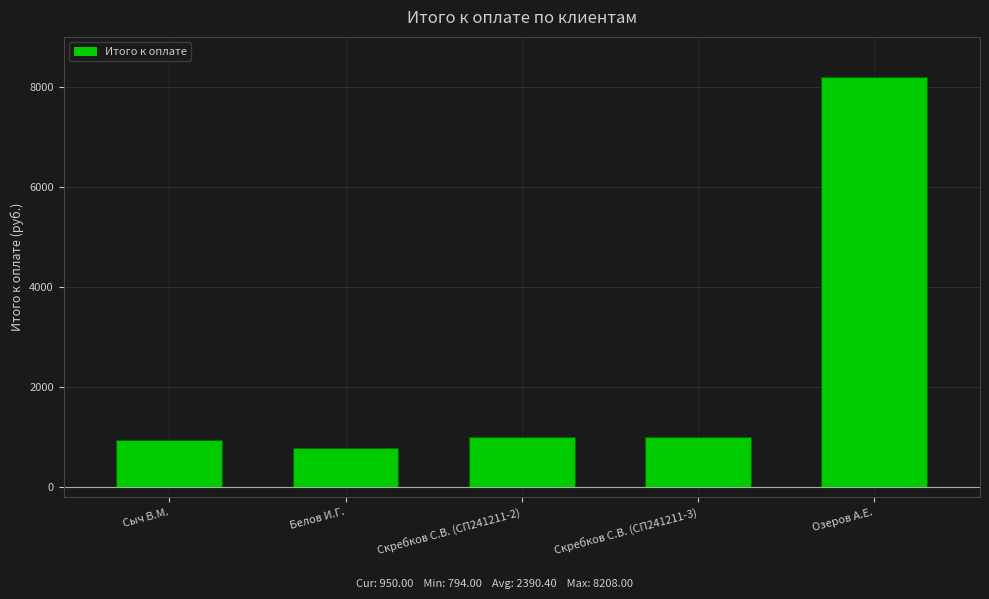

What is the sum of the values at Сыч В.М. and Белов И.Г.?

1744